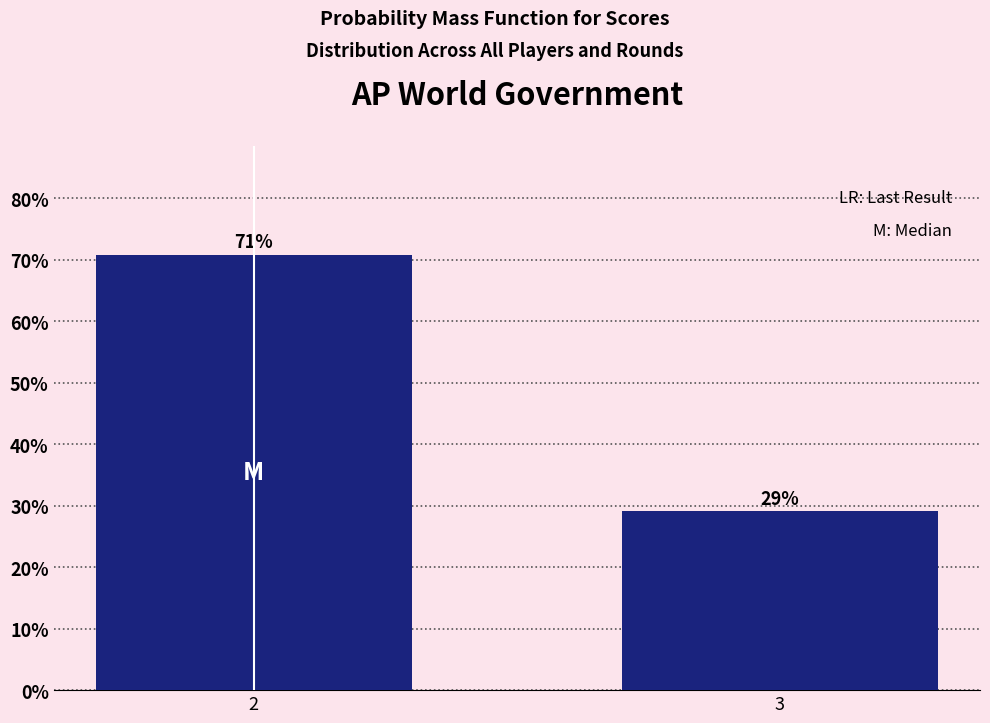

What is the average value?

50.0